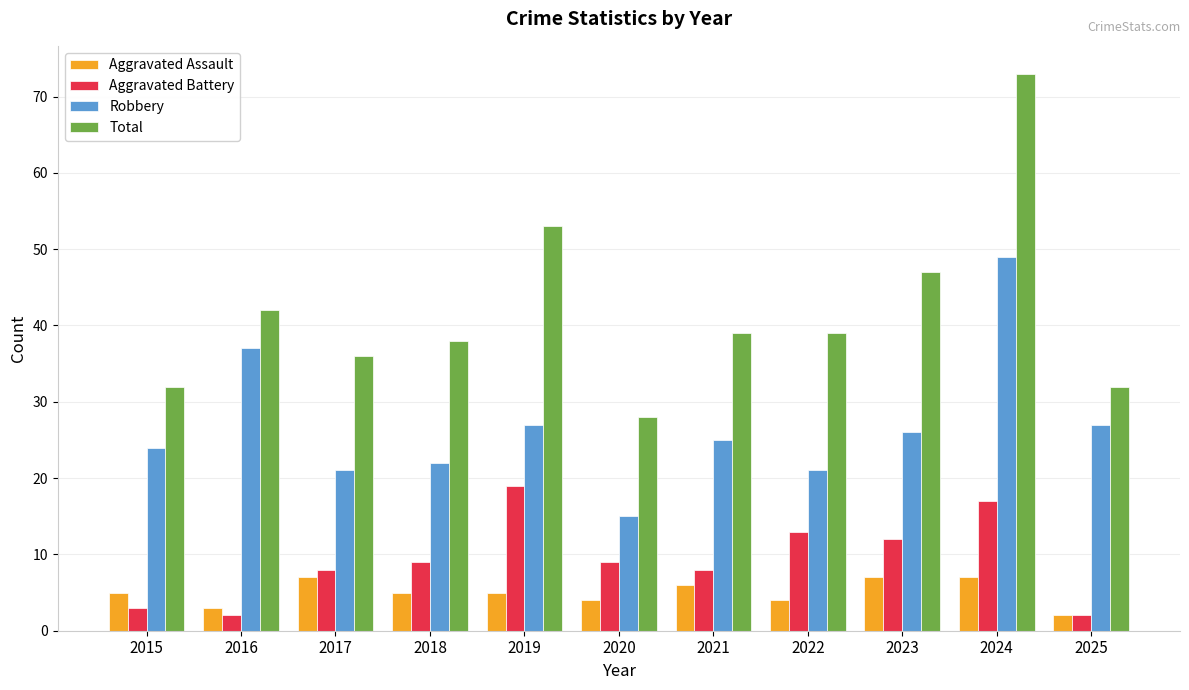

How many bars are there in total?

44